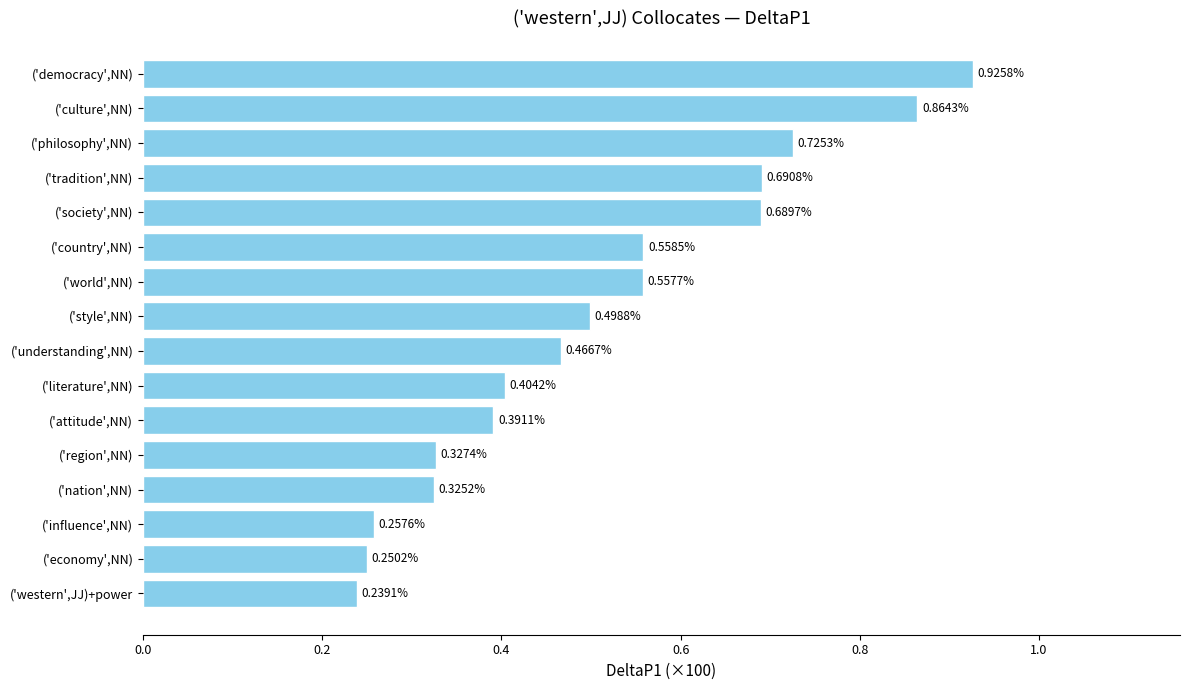

Which has a higher value, ('understanding',NN) or ('tradition',NN)?

('tradition',NN)